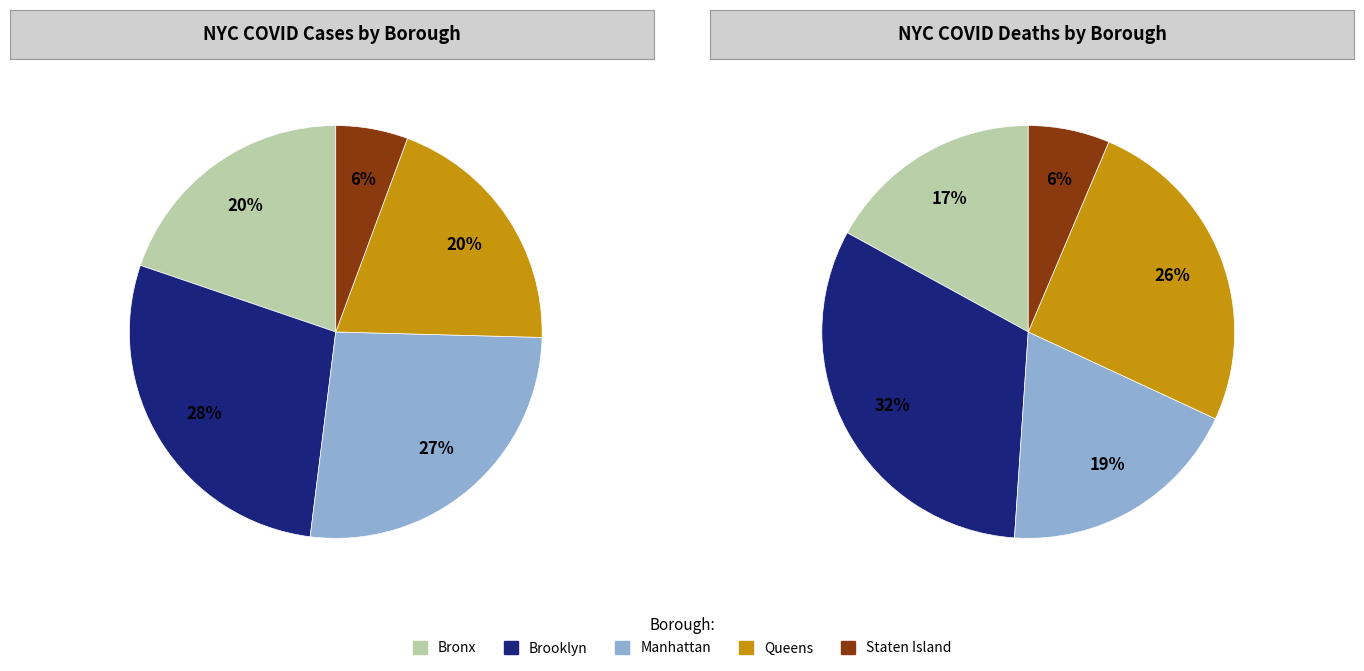

Approximately how many times larger is the value at Staten Island compared to Manhattan?

0.2